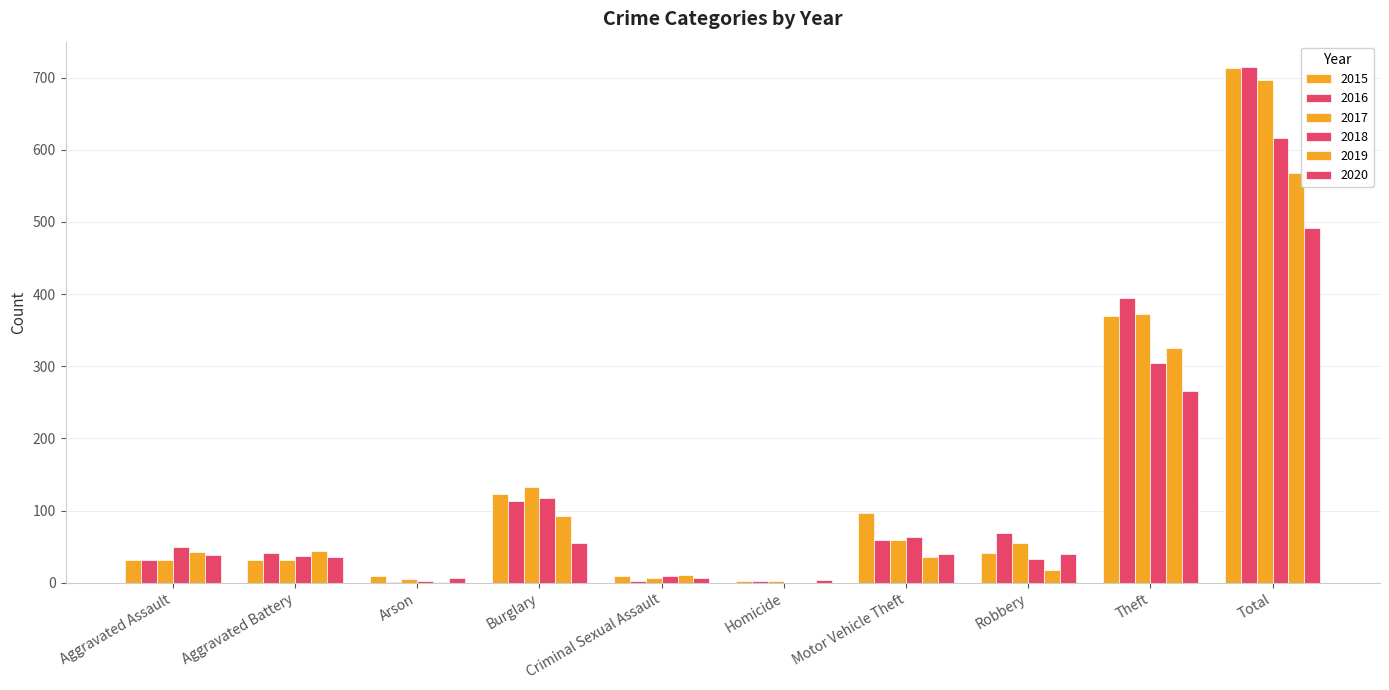

How many series are shown in this chart?

6